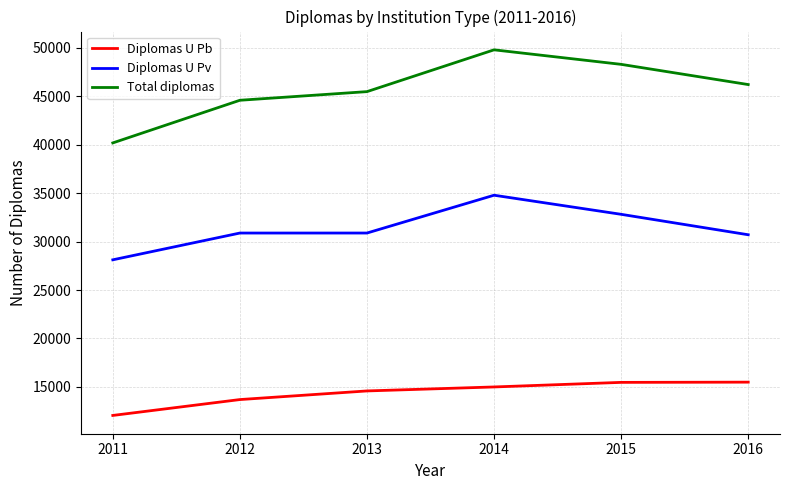

True or false: Diplomas U Pv and Total diplomas intersect in this chart.

False